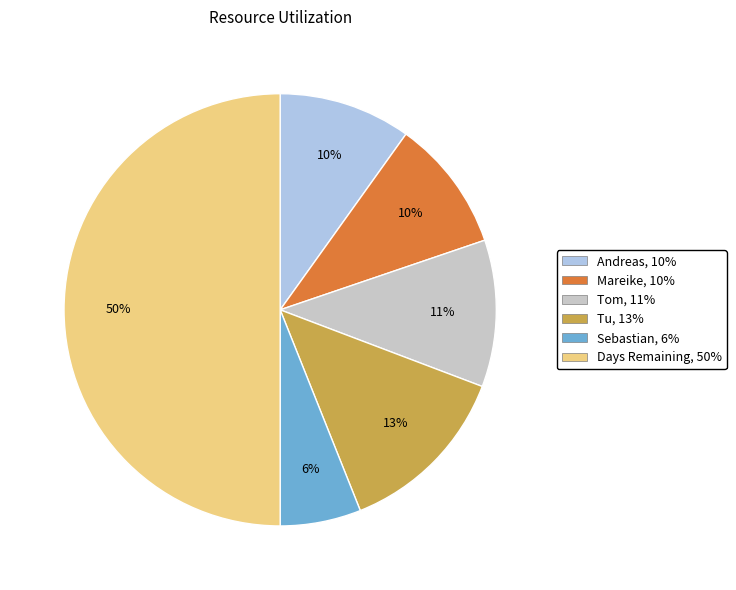

Is Mareike the majority of the pie?

No